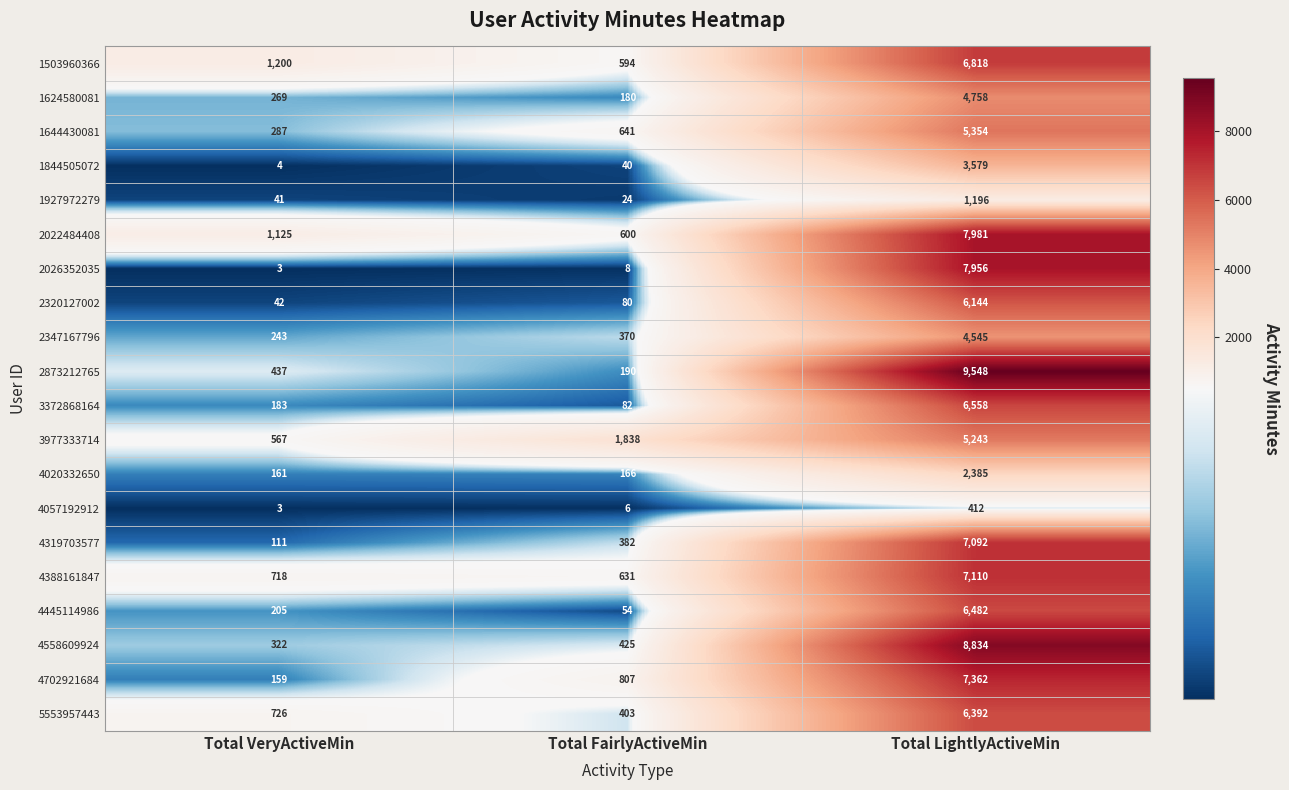

The 1503960366 series shows 594 at Total FairlyActiveMin. True or false?

True